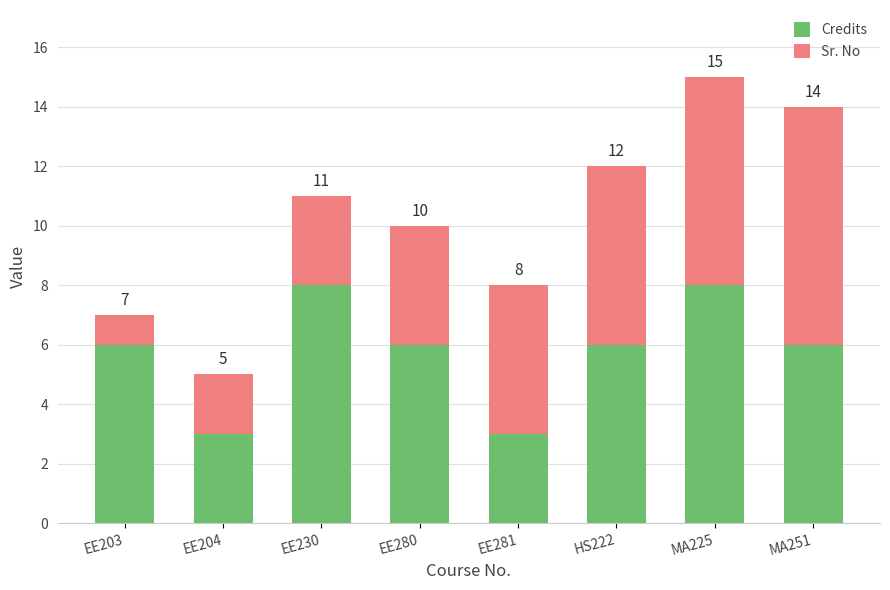

Where is Sr. No nearest to the value 4?

EE280